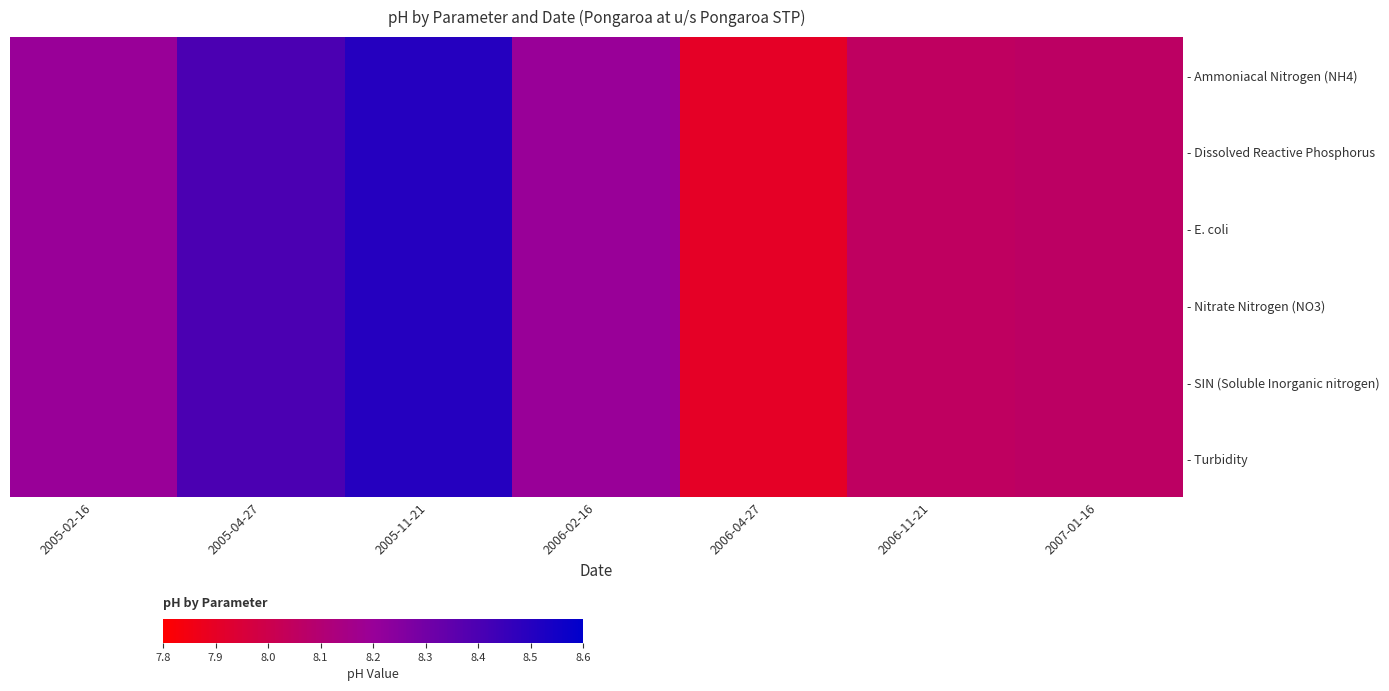

How many series are shown in this chart?

6